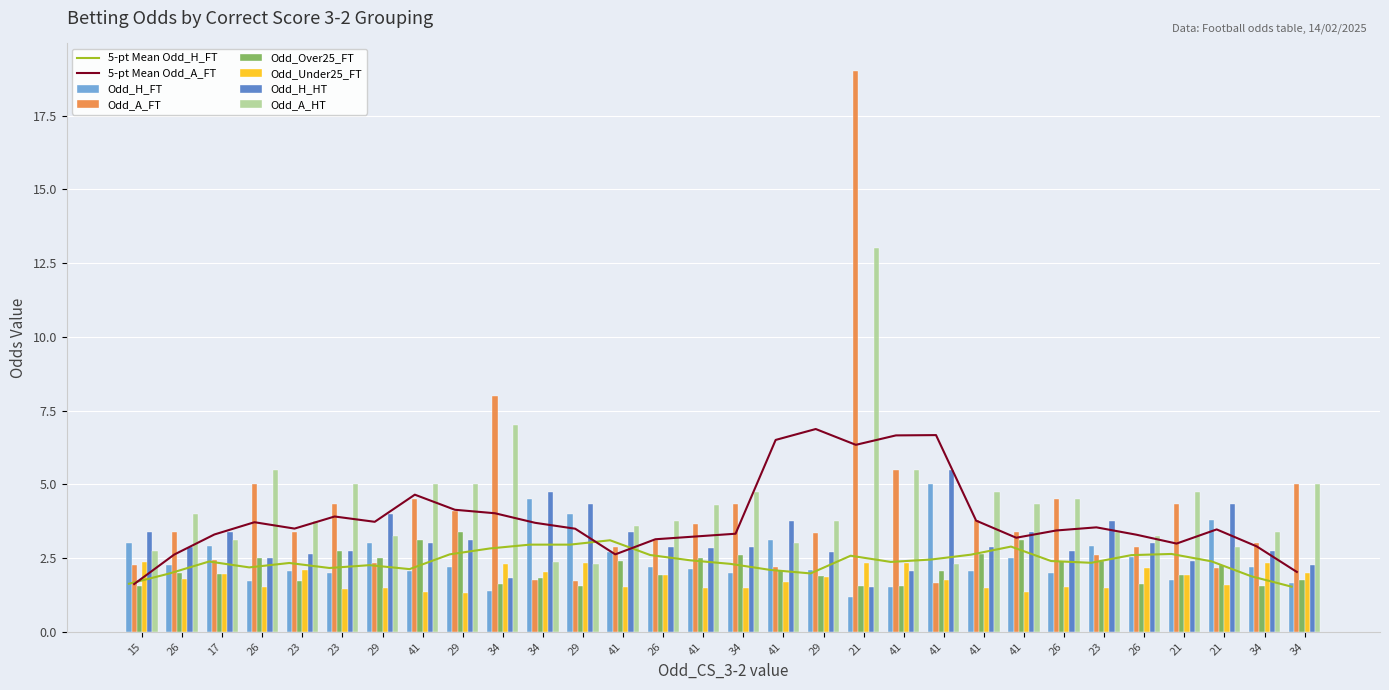

Between 34 and 26, which is larger?

34